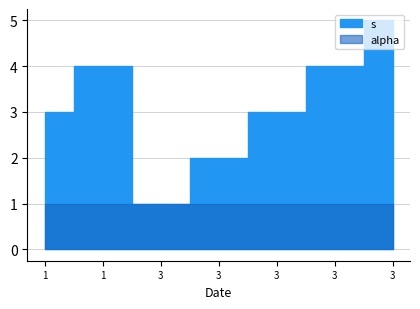

Is it true that alpha equals 1 at 3?

True